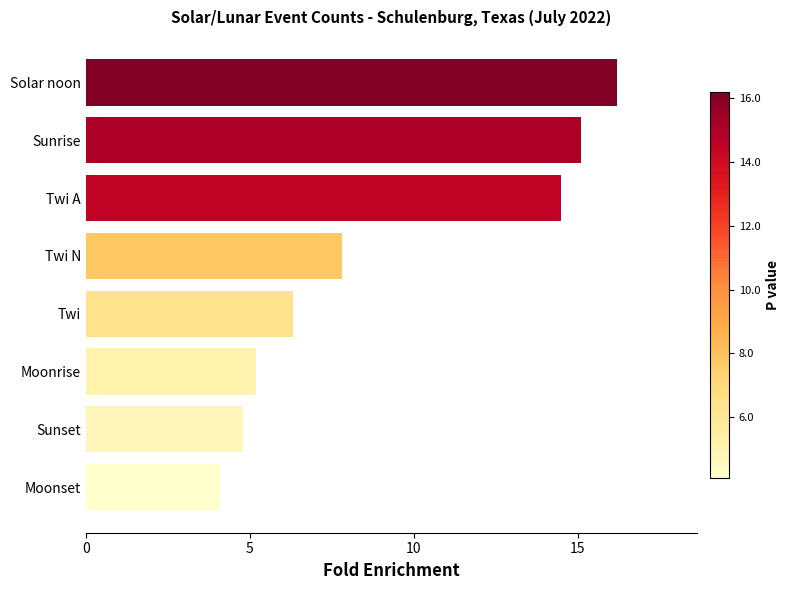

What position from the top is Twi N?

4